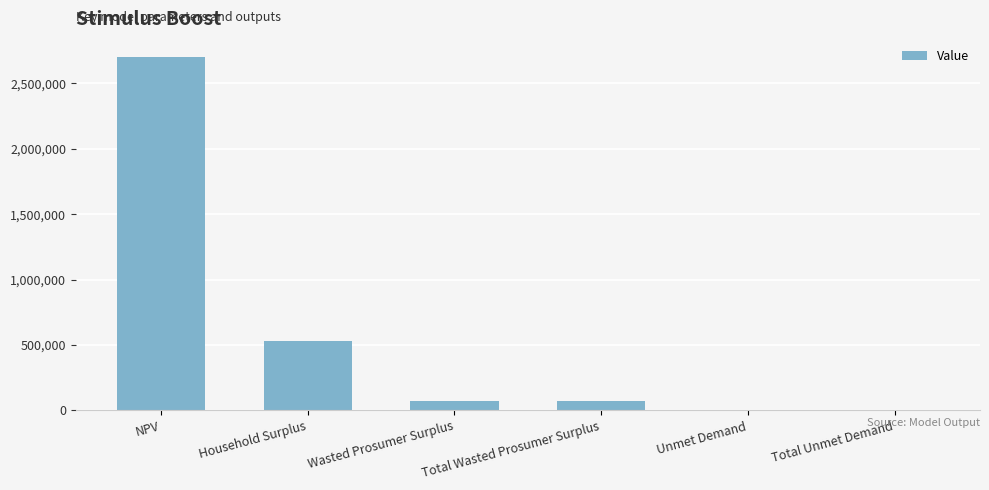

Which label corresponds to the largest value in the chart?

NPV